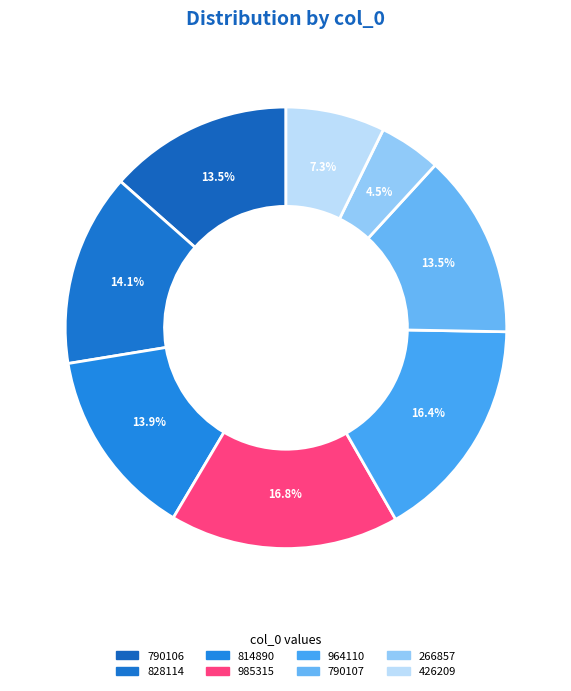

To the nearest percent, what is the average slice percentage?

12%